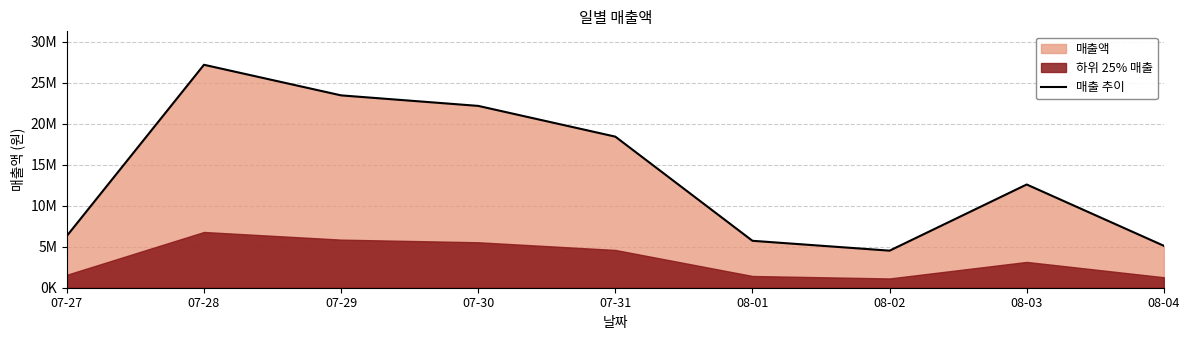

What is the label of the 5th point from the left?

07-31